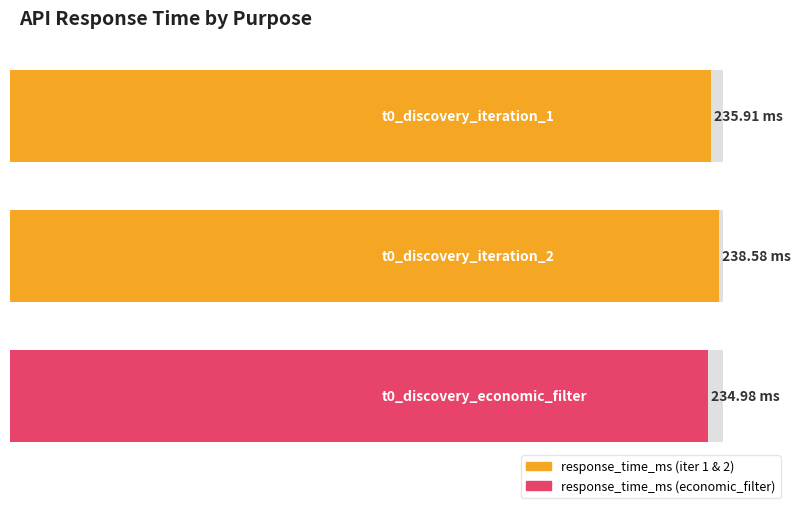

What is the maximum value shown in the chart?

238.6